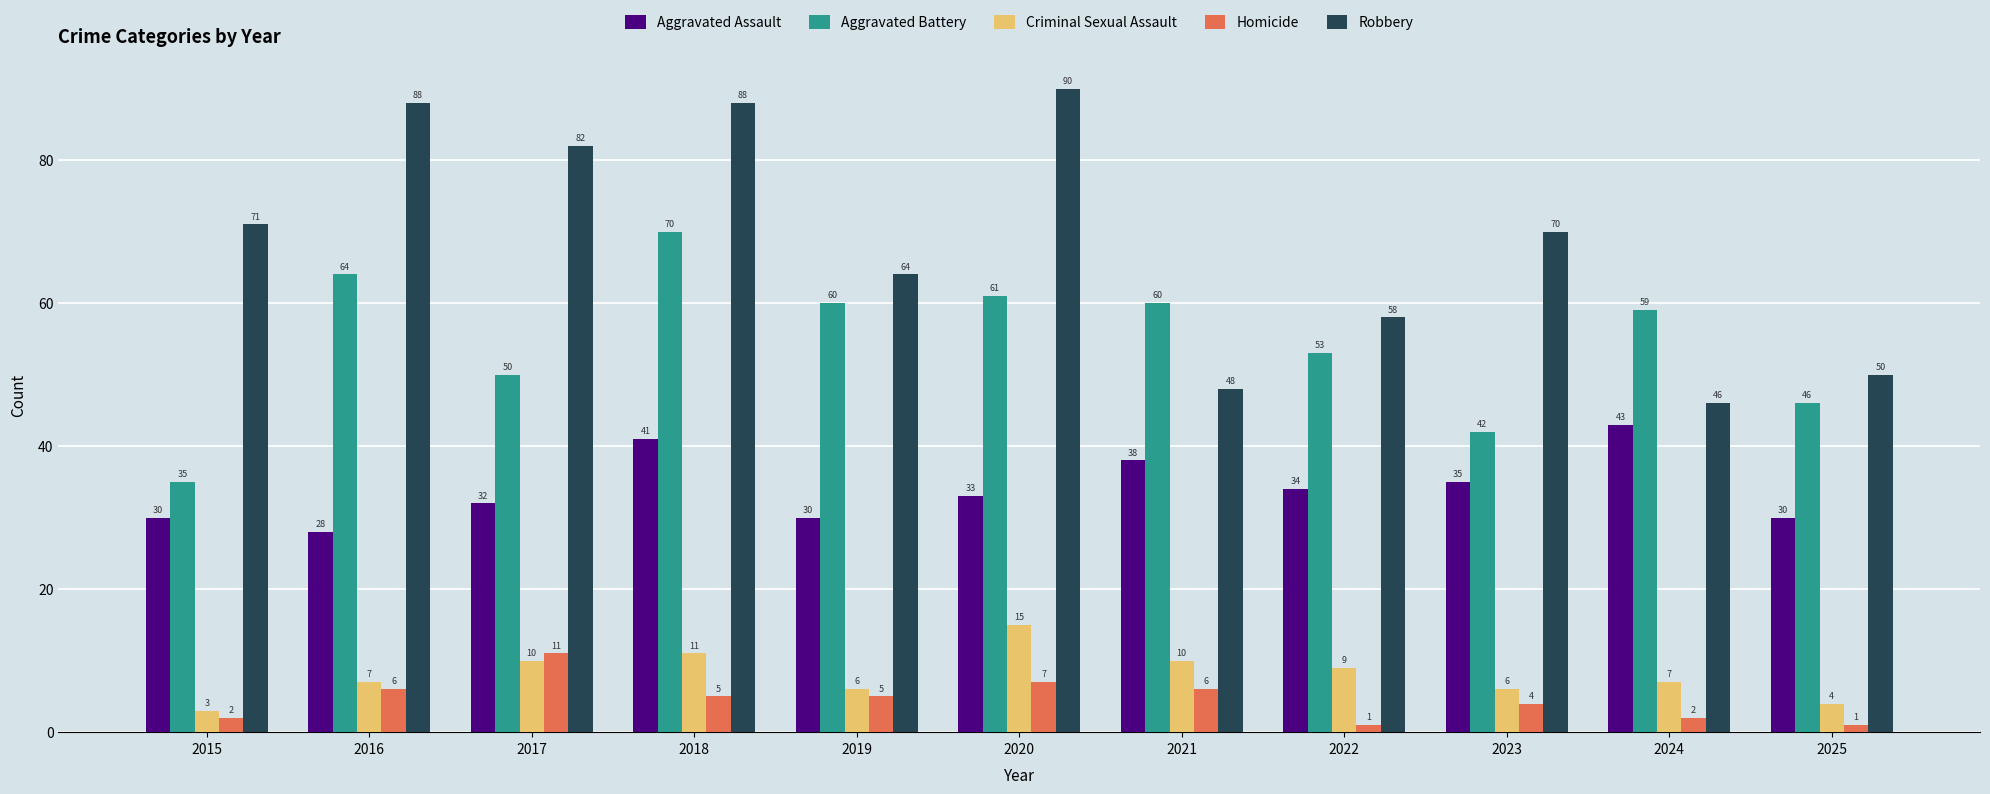

What is the value of the Aggravated Battery bar at the 3rd from the left?

50